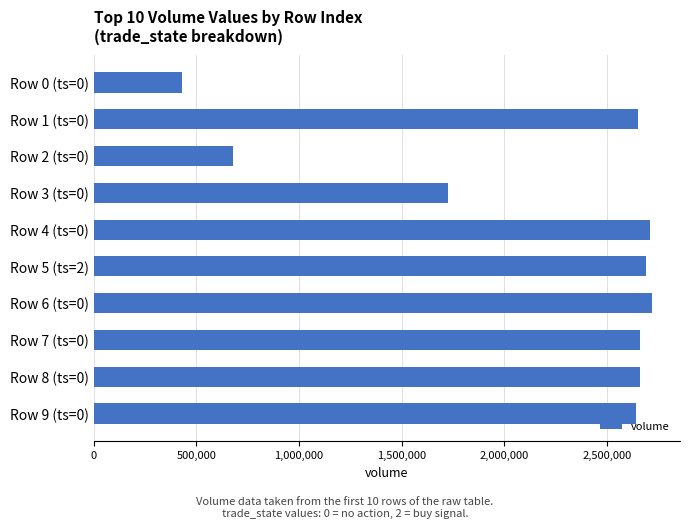

How many values are below 2660000?

5